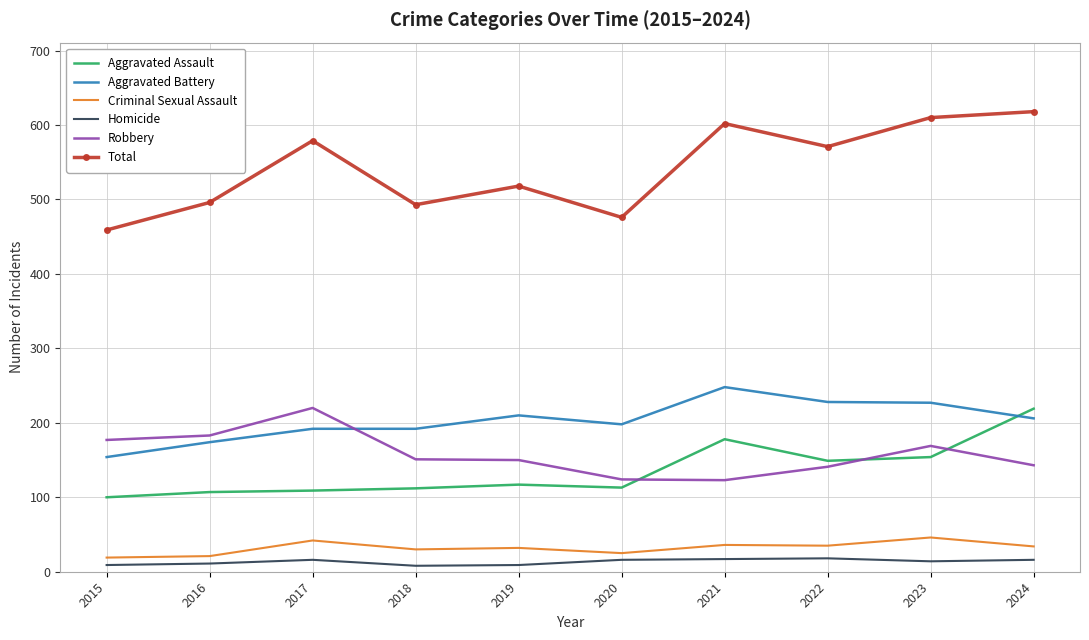

Which series changed the most between 2016 and 2020?

Robbery